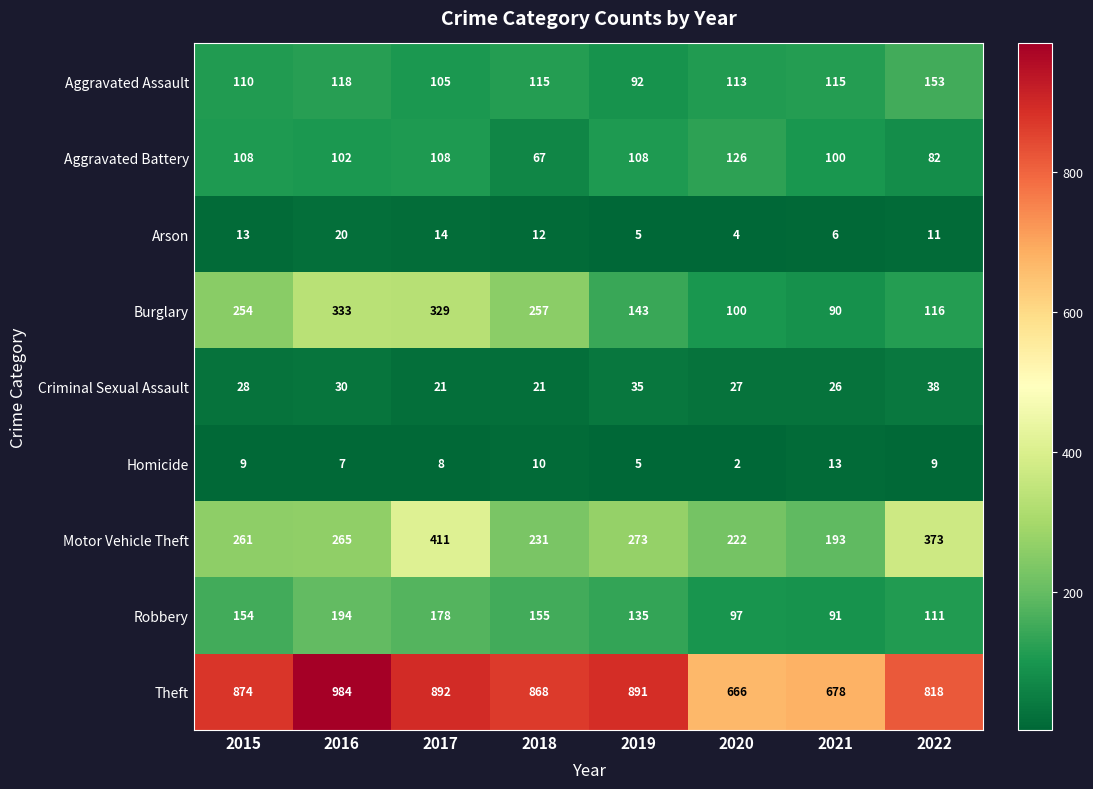

At which category is the sum across all series the highest?

2017